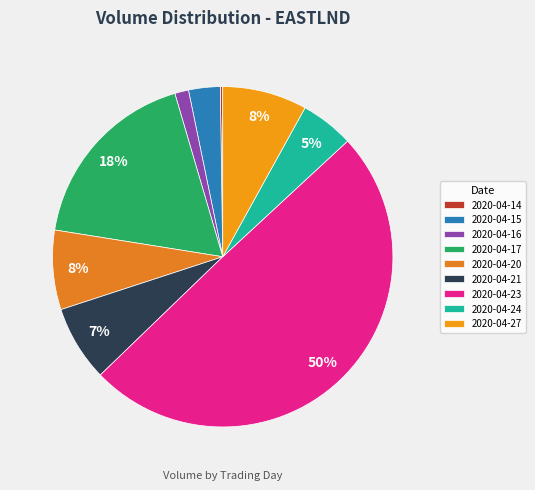

To the nearest percent, what is the average slice percentage?

11%